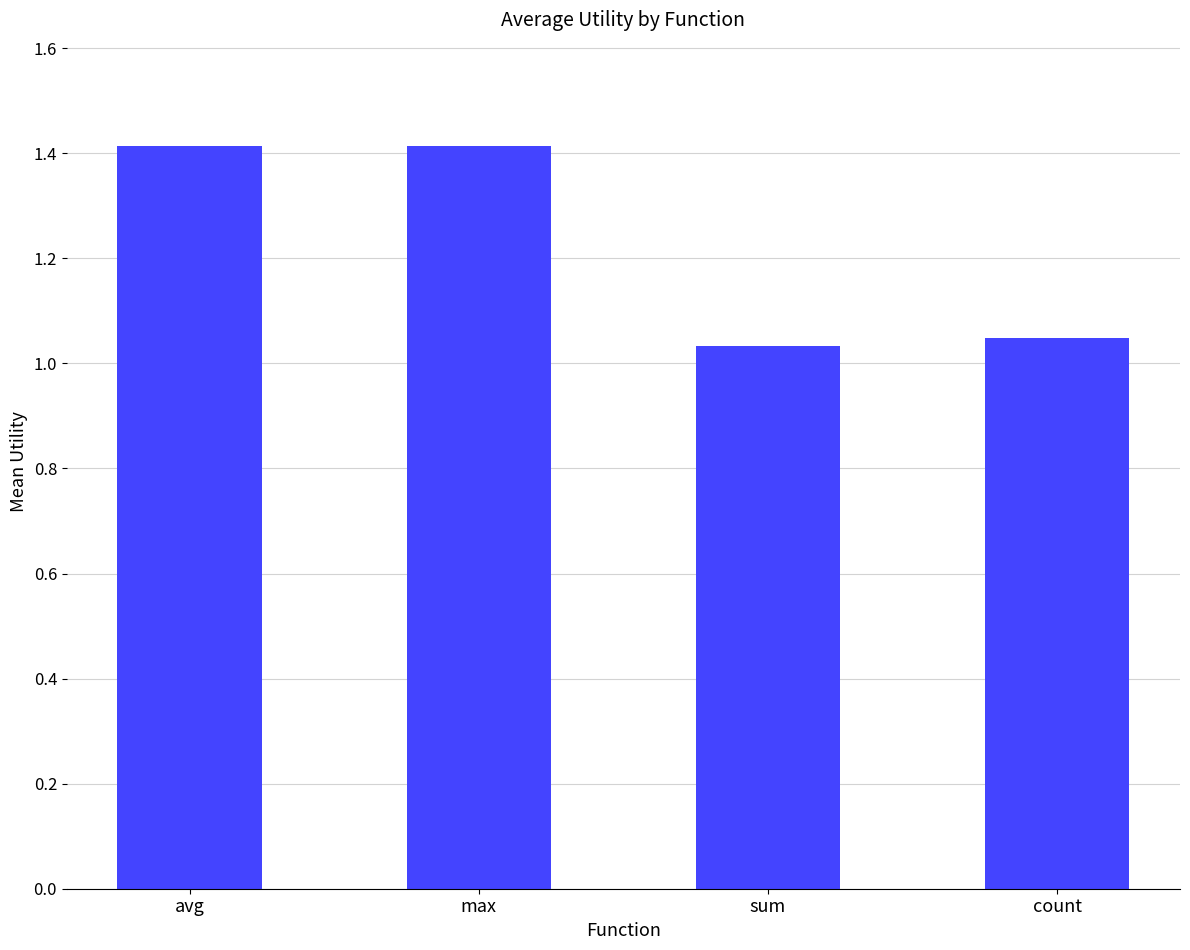

What is the difference between the values at avg and count?

0.4